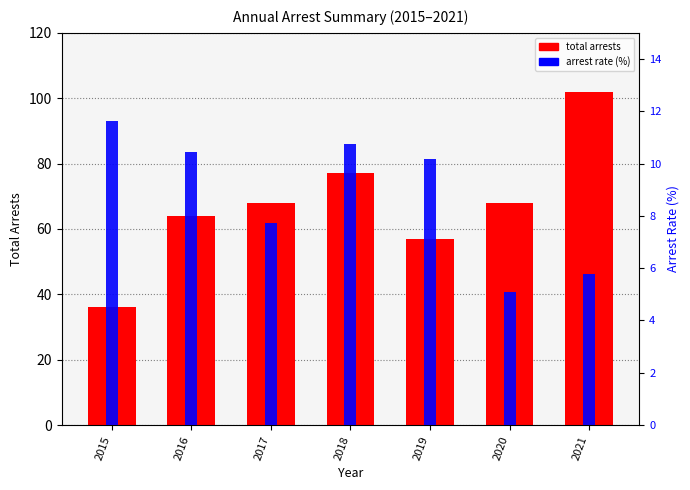

The value of total arrests at 2016 is 33.6. True or false?

False